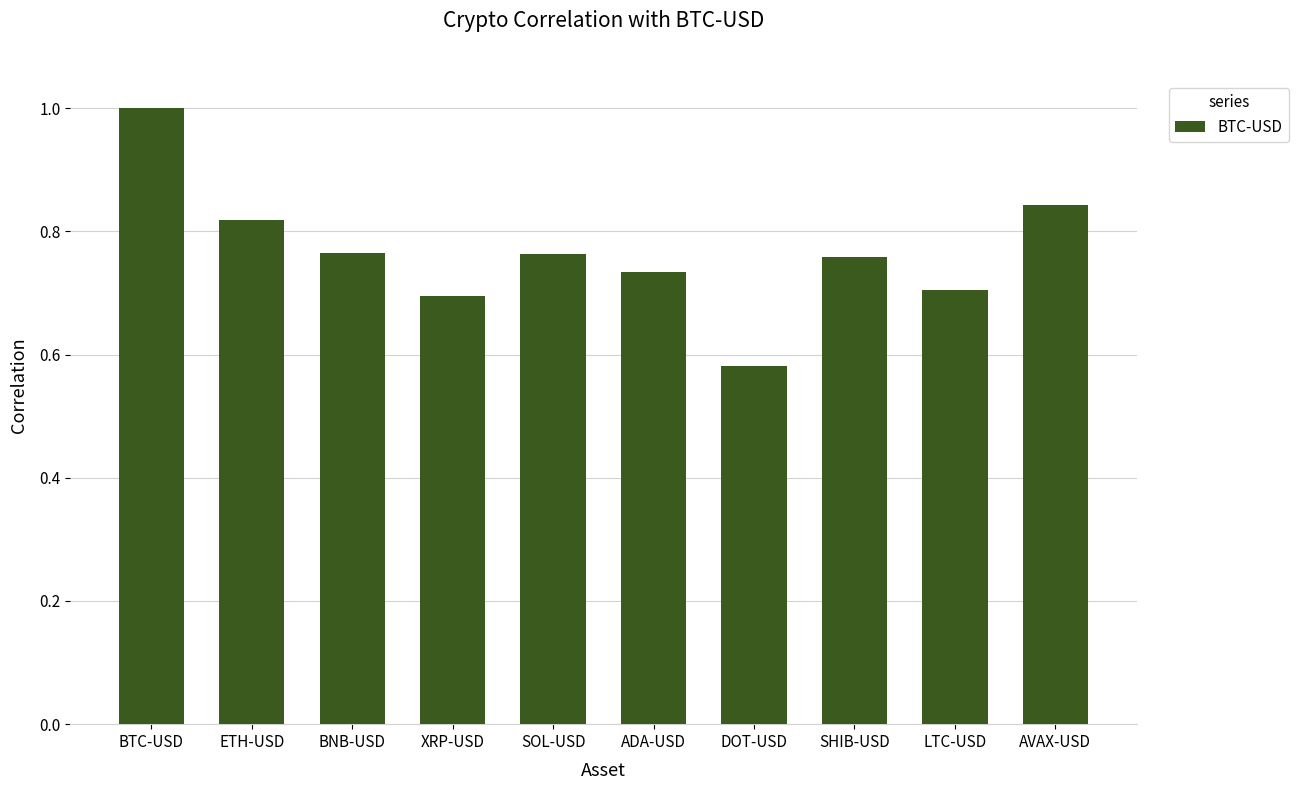

How many series are shown in this chart?

1